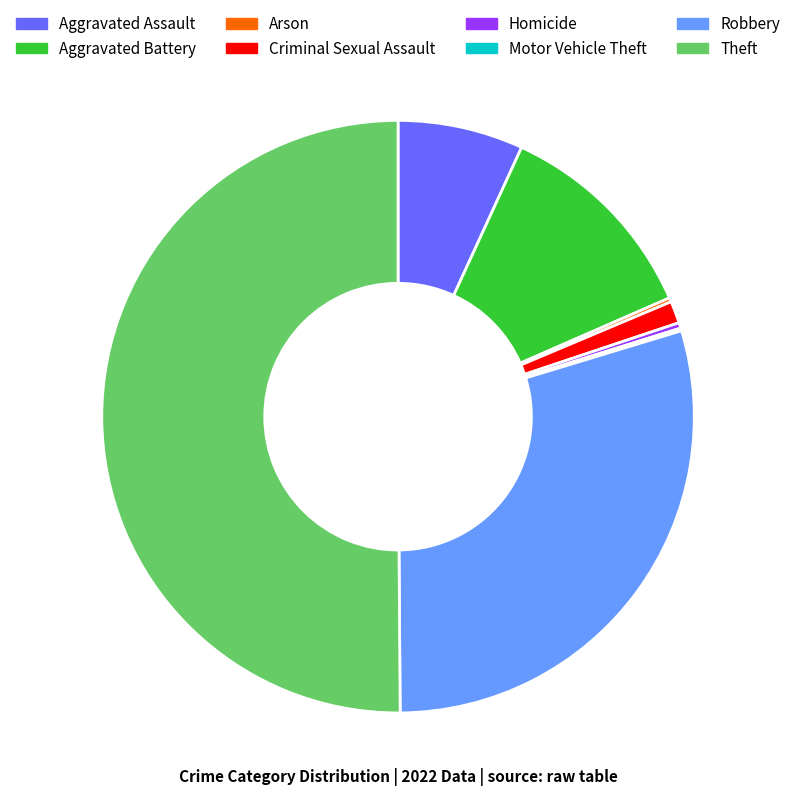

Is it true that Aggravated Battery is 12% of the pie?

True